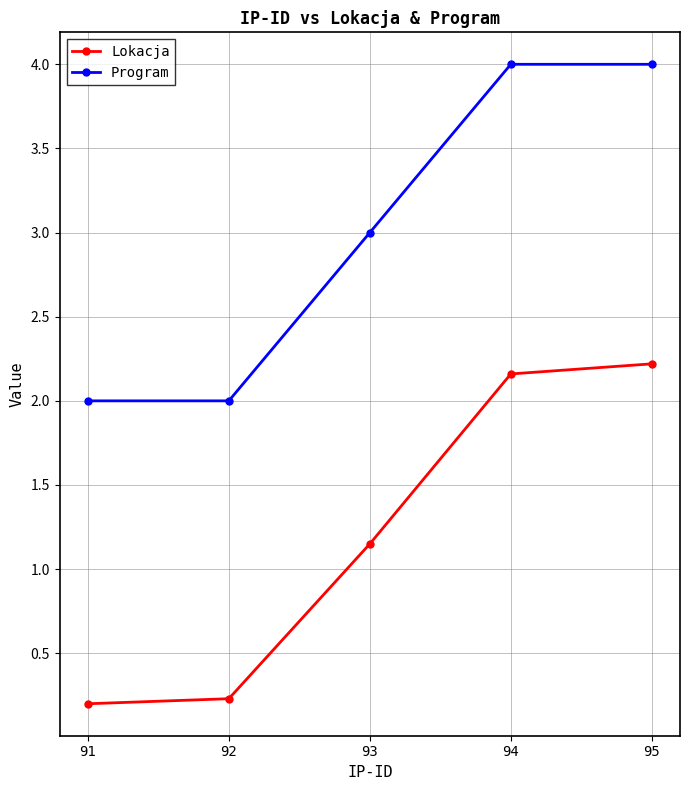

What is the total value across all series at 91?

2.2